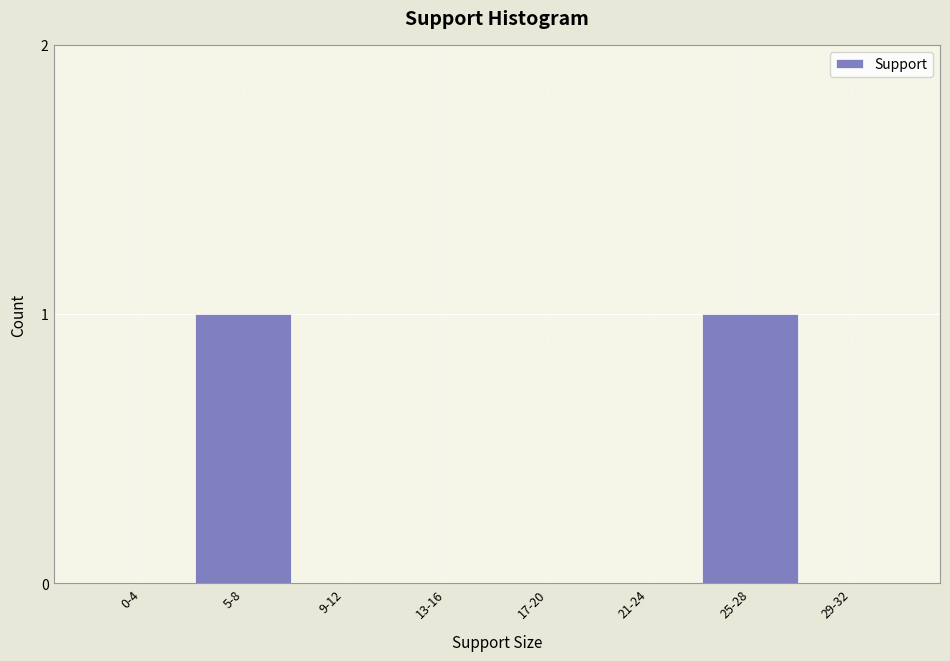

Reading right to left, what are all the values shown in this chart?

29-32=0	25-28=1	21-24=0	17-20=0	13-16=0	9-12=0	5-8=1	0-4=0